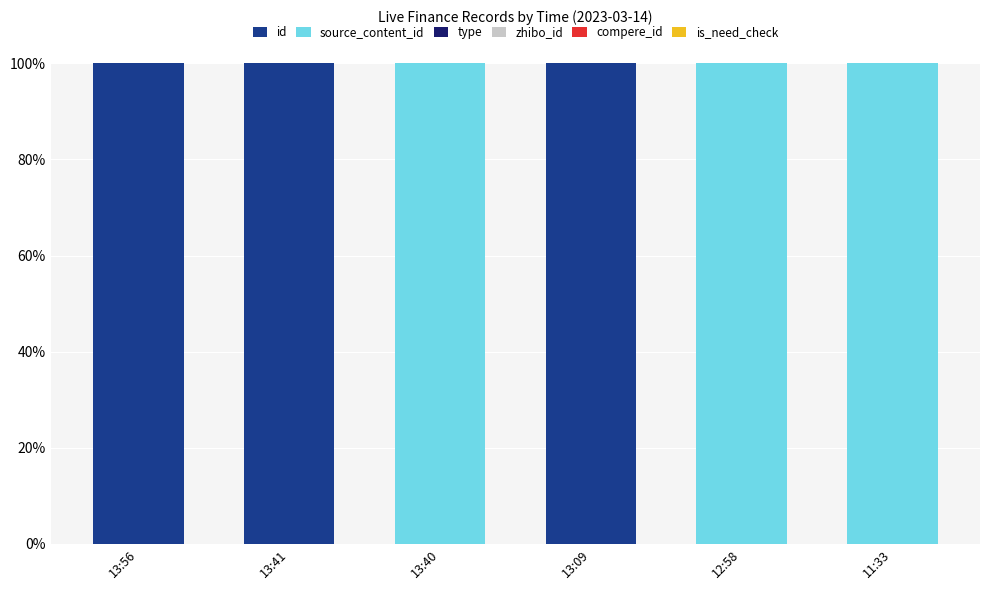

Count the number of data series in this chart.

4